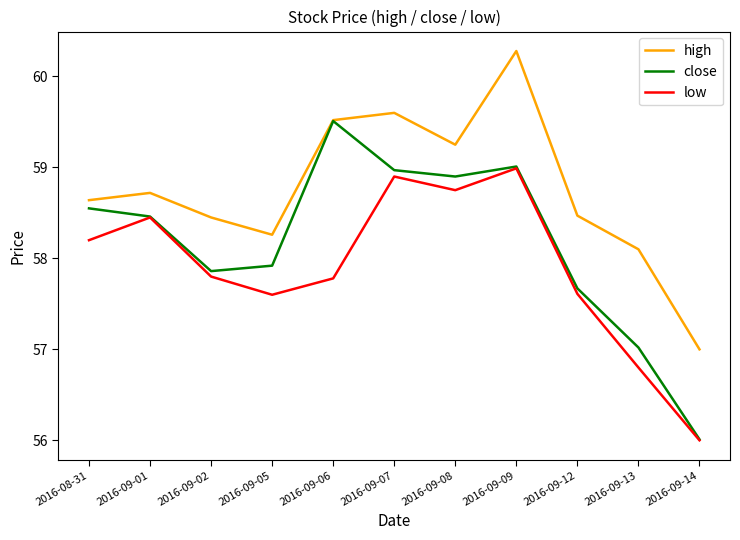

True or false: high and low cross at least once.

False